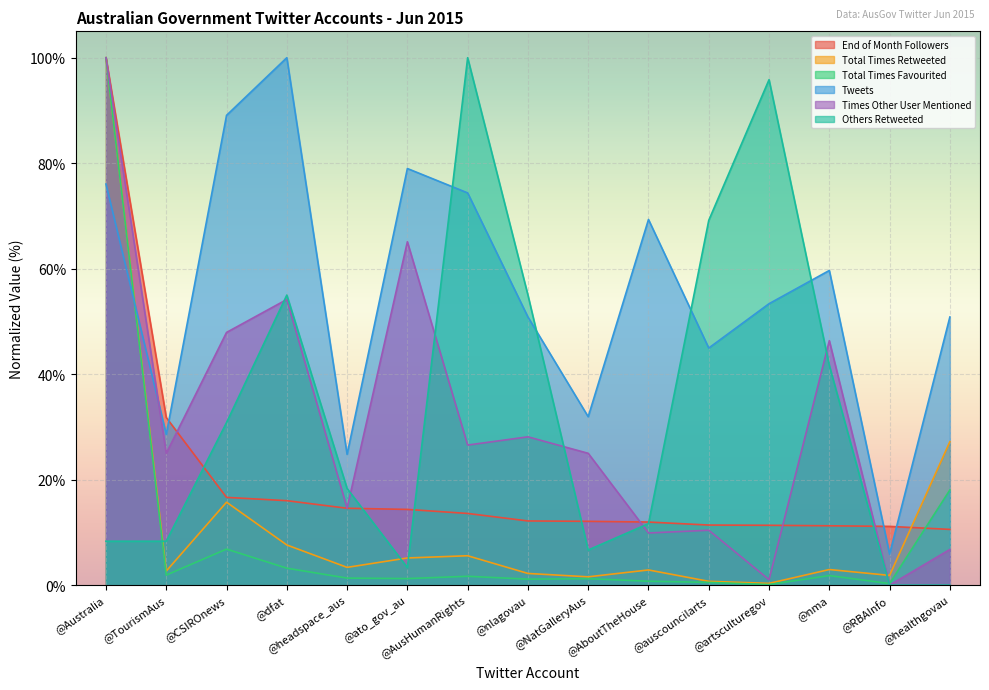

What is the value of the Tweets point at the 3rd from the left?

89.1